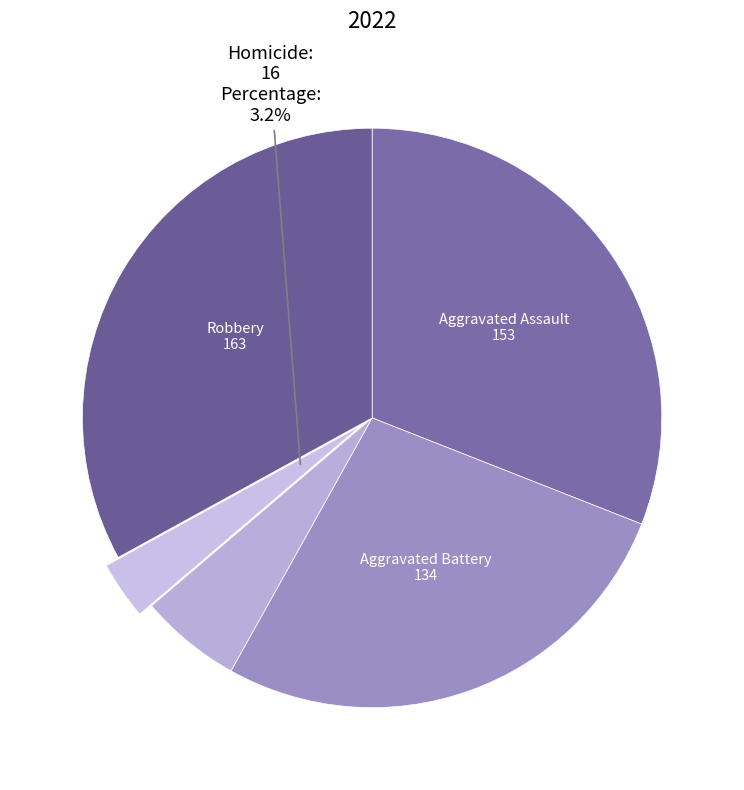

Count the number of slices in the pie.

5